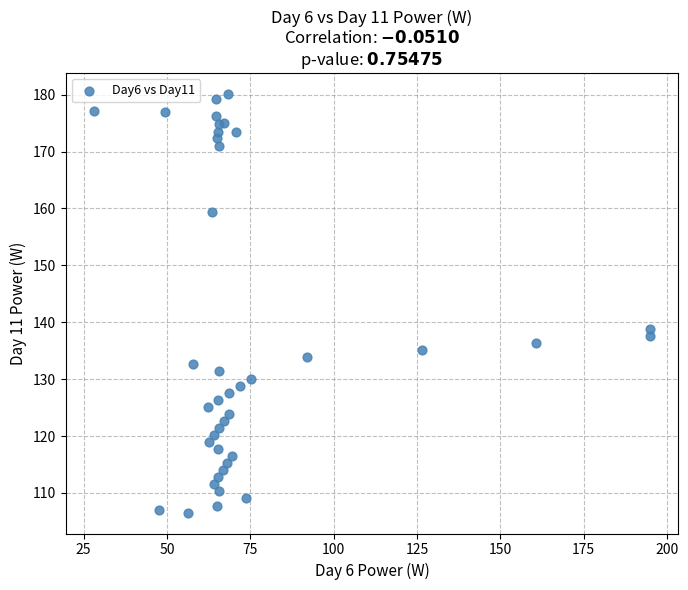

What Y value in the scatter plot is closest to 143?

138.8